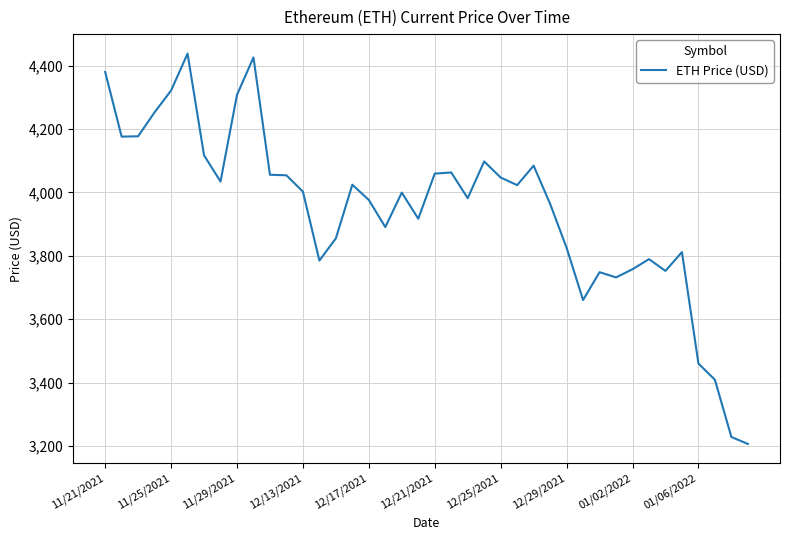

What is the maximum value shown in the chart?

4437.7